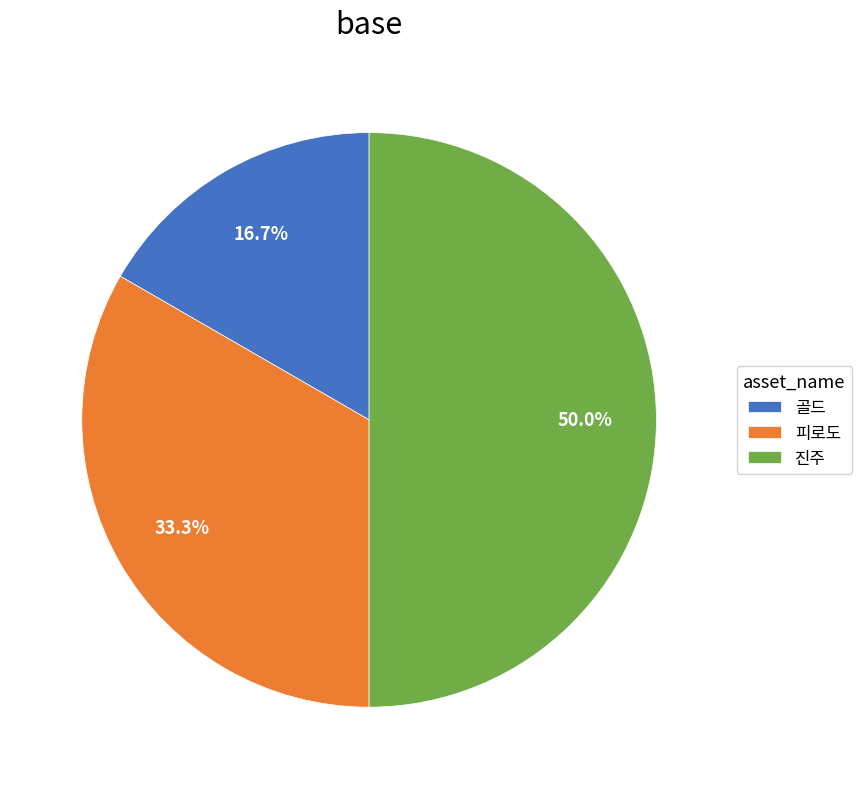

Does 피로도 represent more than half of the total?

No